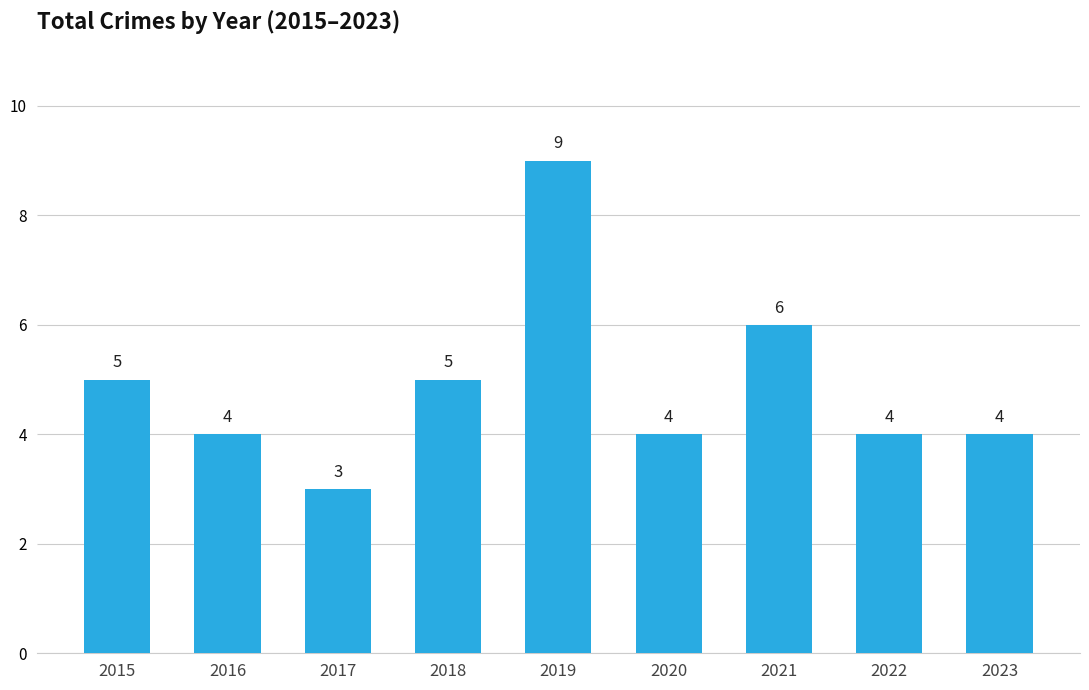

The chart shows a value of 4 at 2022. True or false?

True